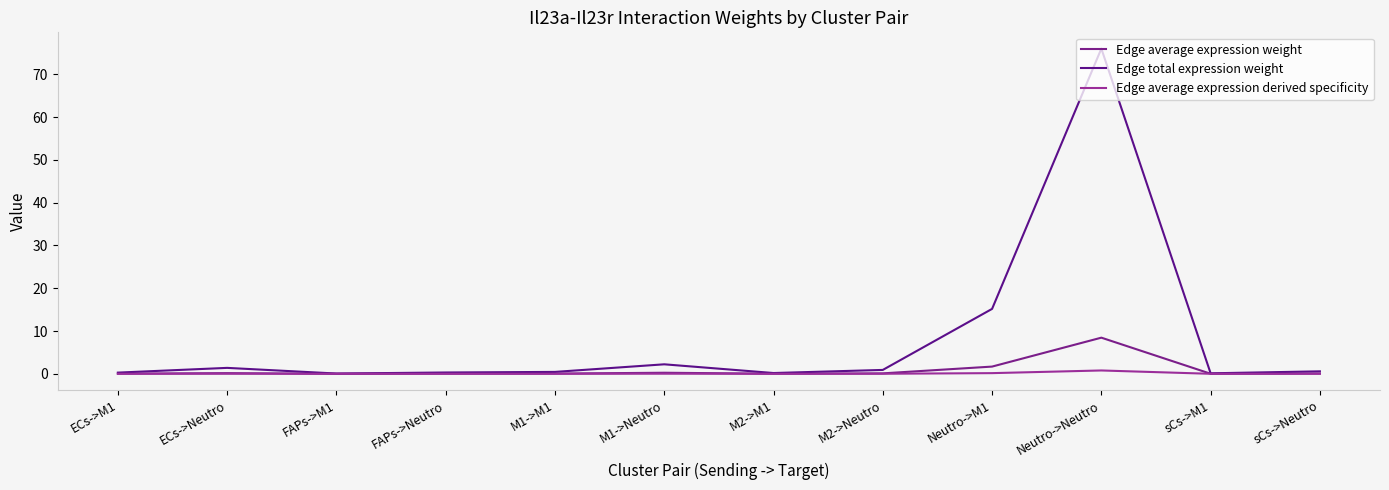

How many lines are shown in the chart?

3